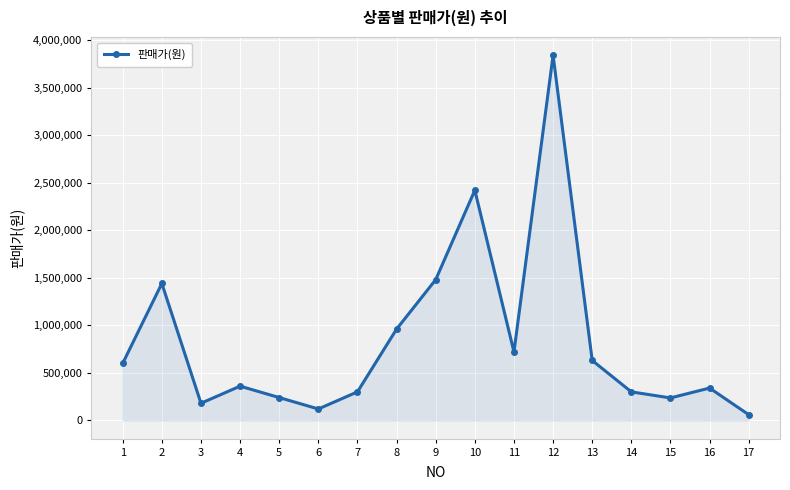

Which category has the lowest value across all series?

17